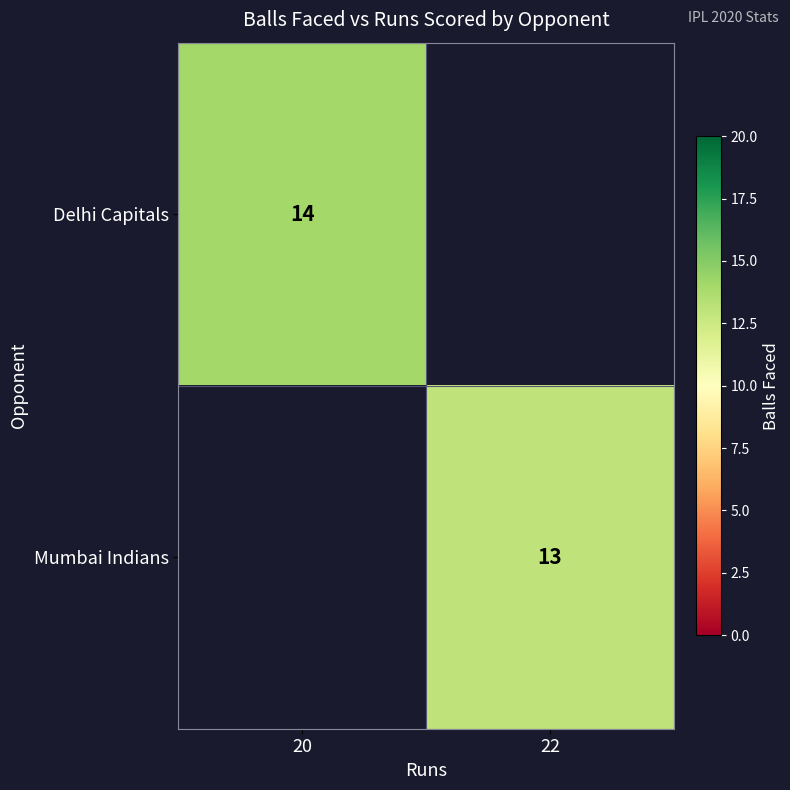

Is the value of Mumbai Indians at 22 greater than the value of Delhi Capitals at 20?

No